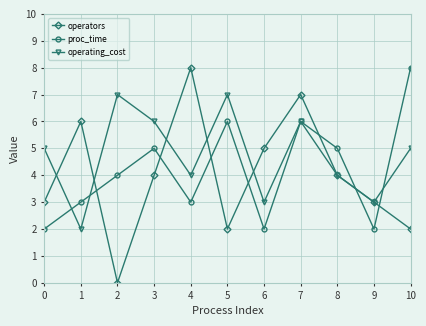

How many lines are shown in the chart?

3